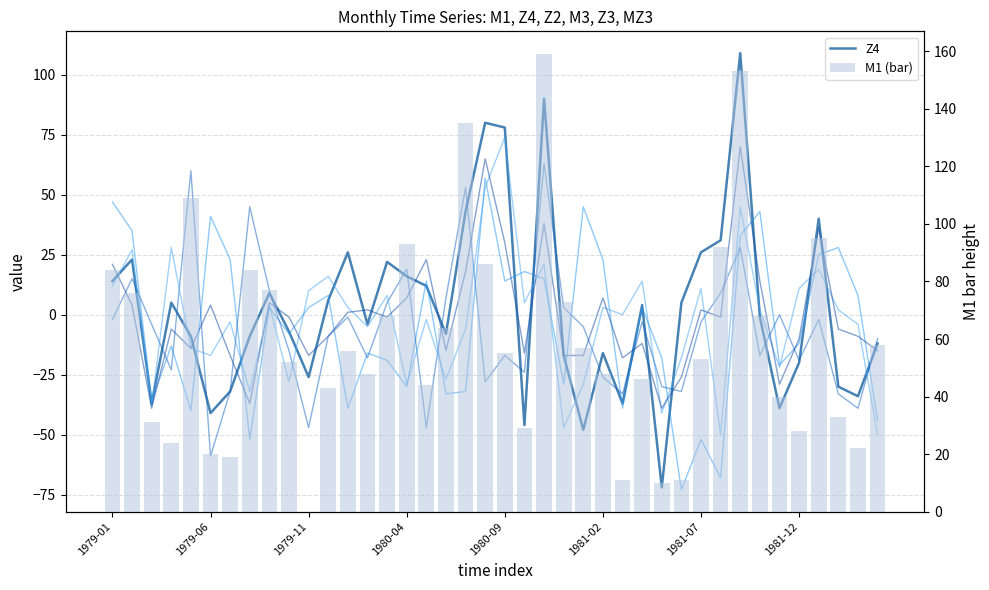

What is the approximate value of Z3 at 1980-09, to the nearest 5?

-15